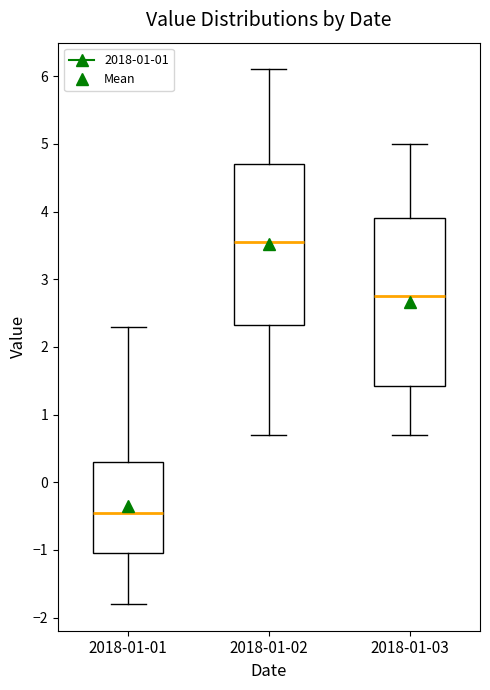

Reading left to right, read every box against the y-axis: the position of its median line, the range the box covers, and the ends of its whiskers. The values are not printed on the chart, so give them approximately, as read against the axis.

2018-01-01: median -0.4, box -1.0 to 0.3, whiskers -1.8 to 2.3
2018-01-02: median 3.6, box 2.3 to 4.7, whiskers 0.7 to 6.1
2018-01-03: median 2.8, box 1.4 to 3.9, whiskers 0.7 to 5.0